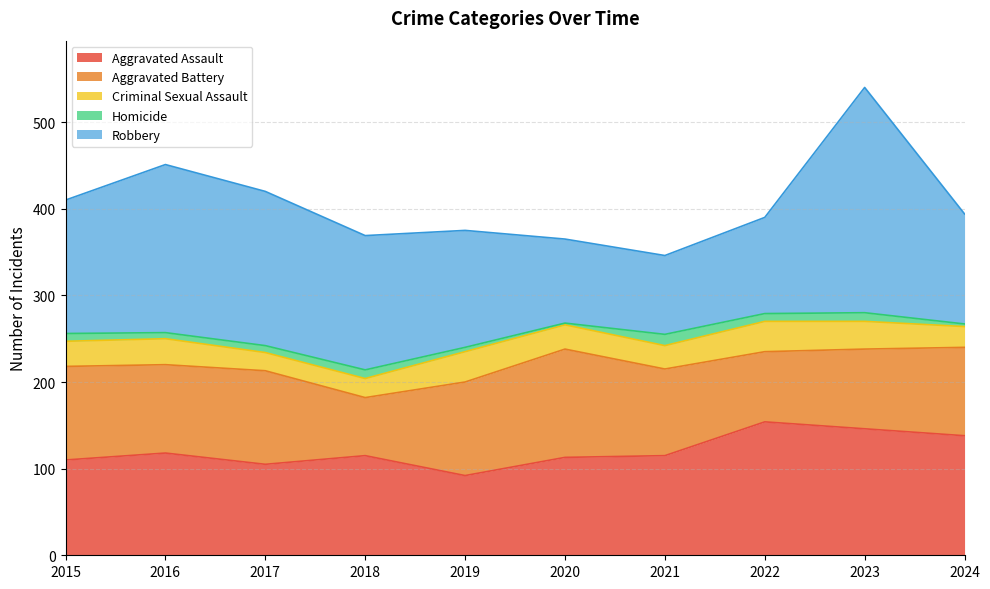

True or false: Homicide has a value of 1 at 2019.

False